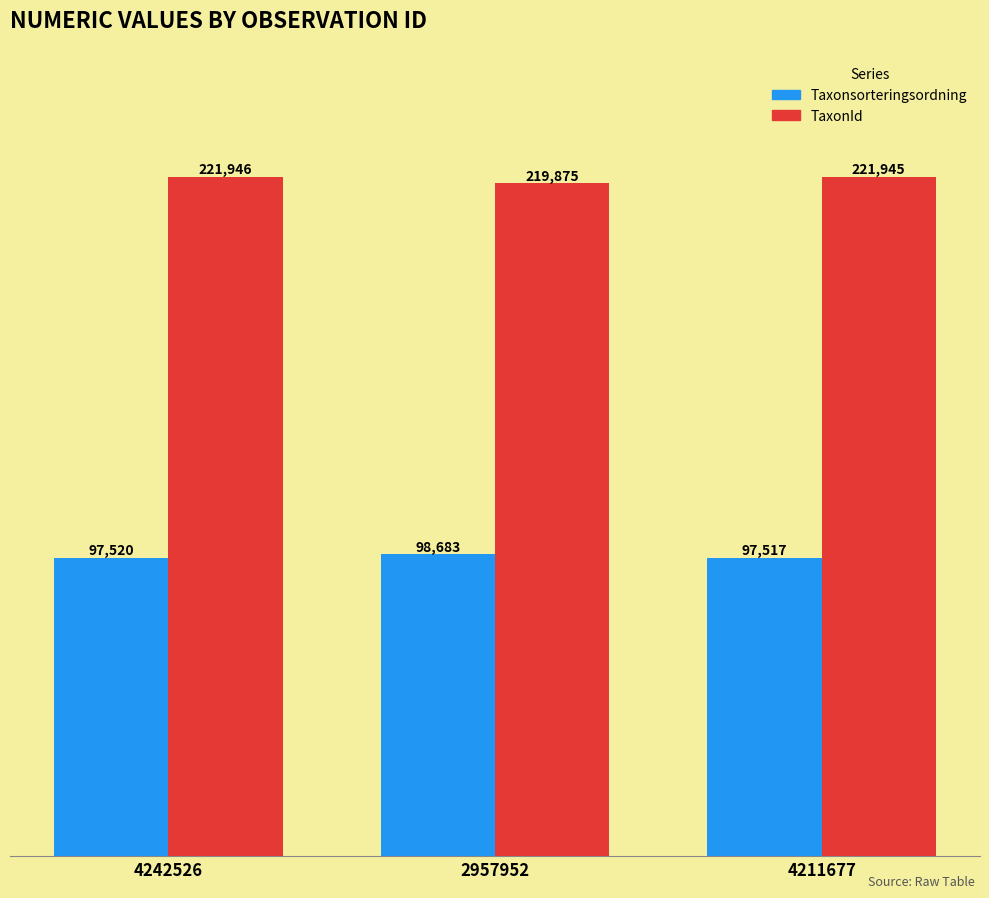

At which category does the chart reach its peak across all series?

4242526